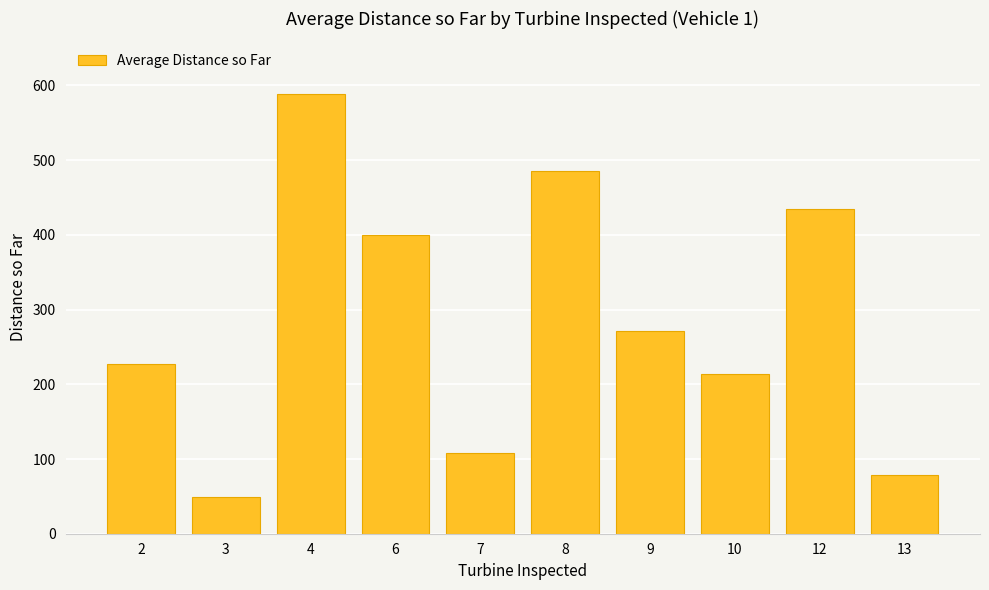

What is the sum of all values?

2855.1